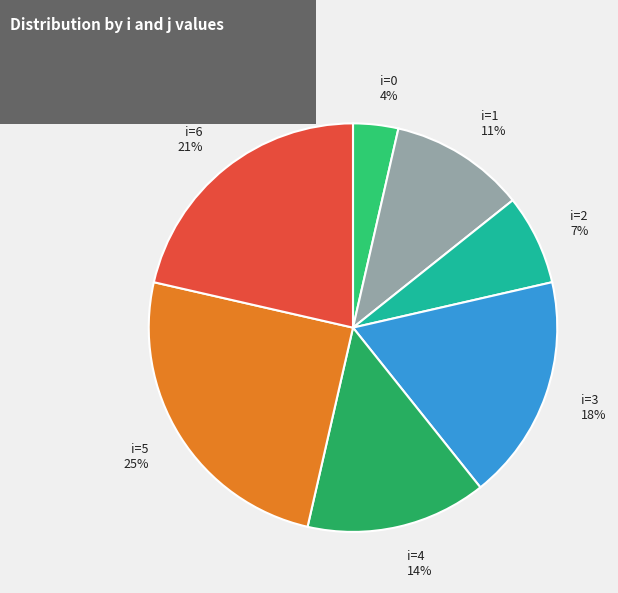

Does i=3 represent more than half of the total?

No